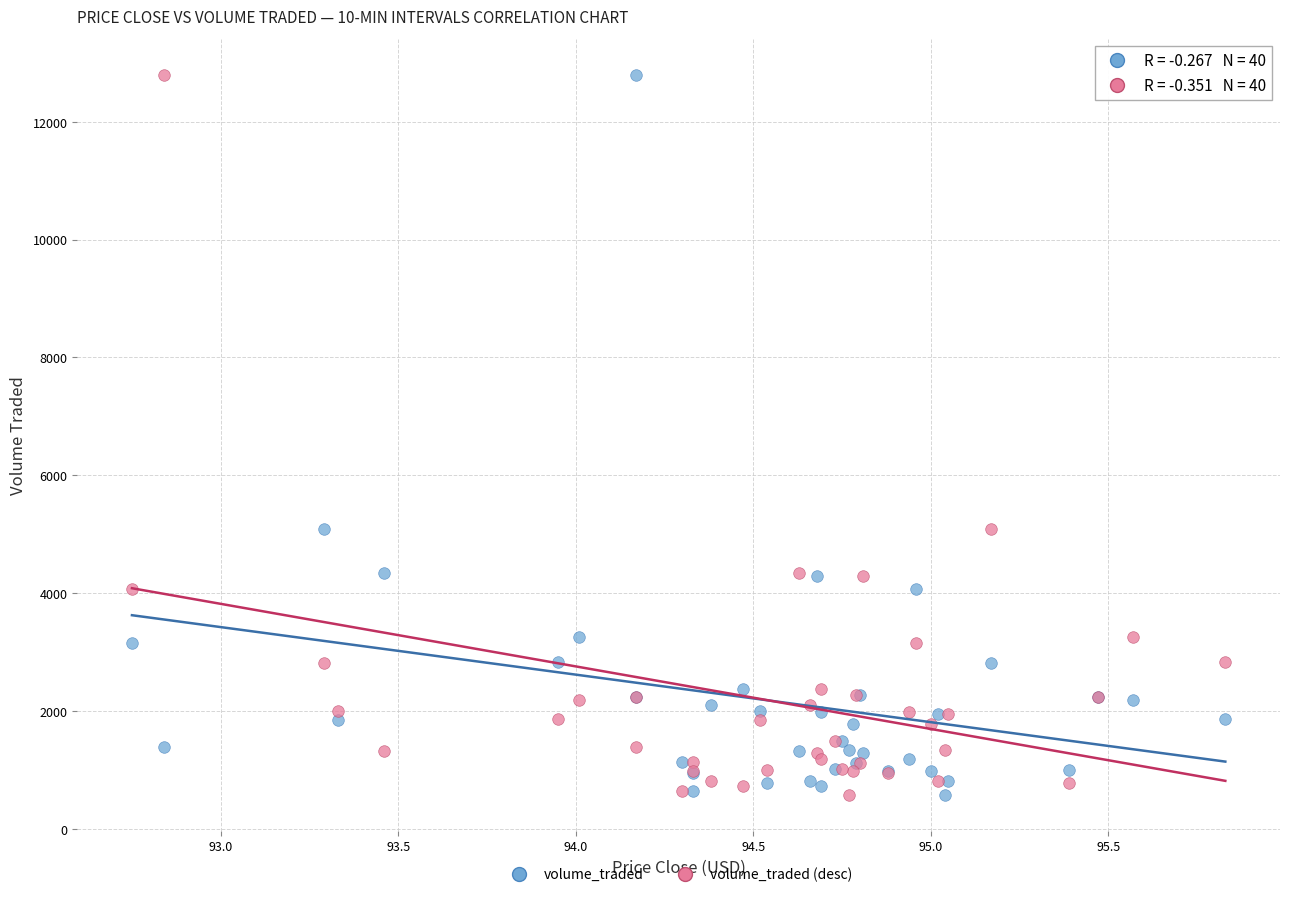

What are all the series names shown in the legend?

volume_traded, volume_traded (desc)